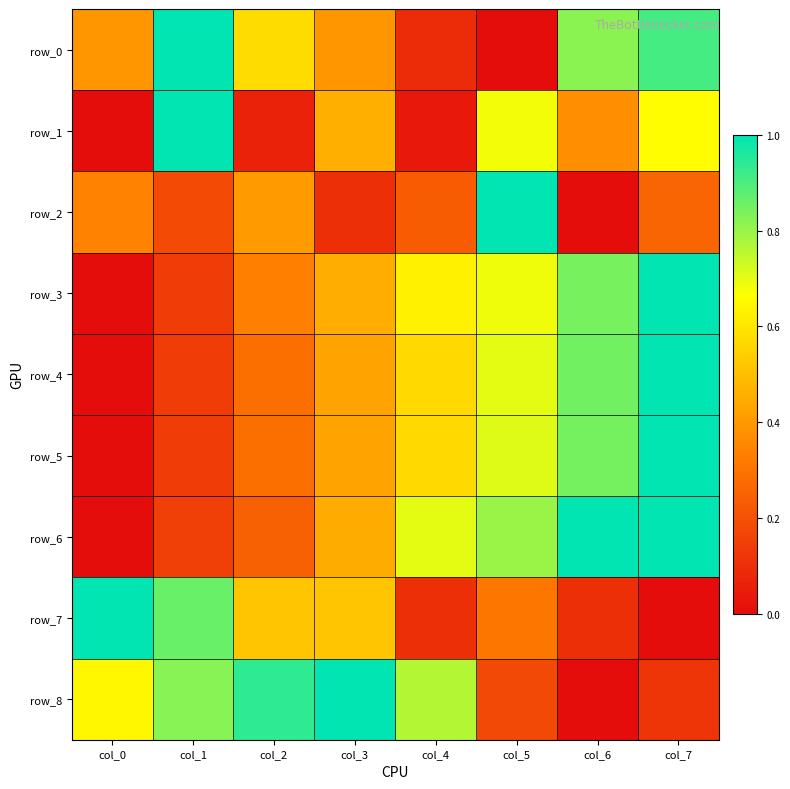

What is the maximum value shown in the chart?

1.0